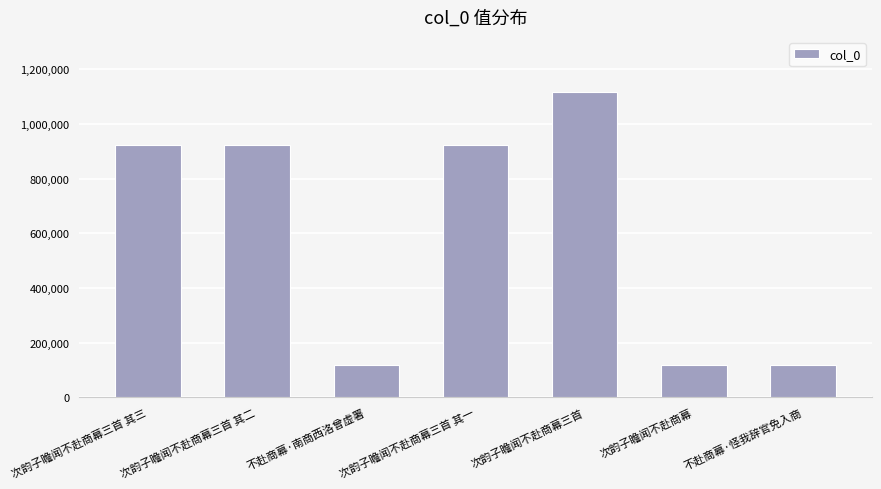

What position from the left is 次韵子瞻闻不赴商幕三首 其一?

4